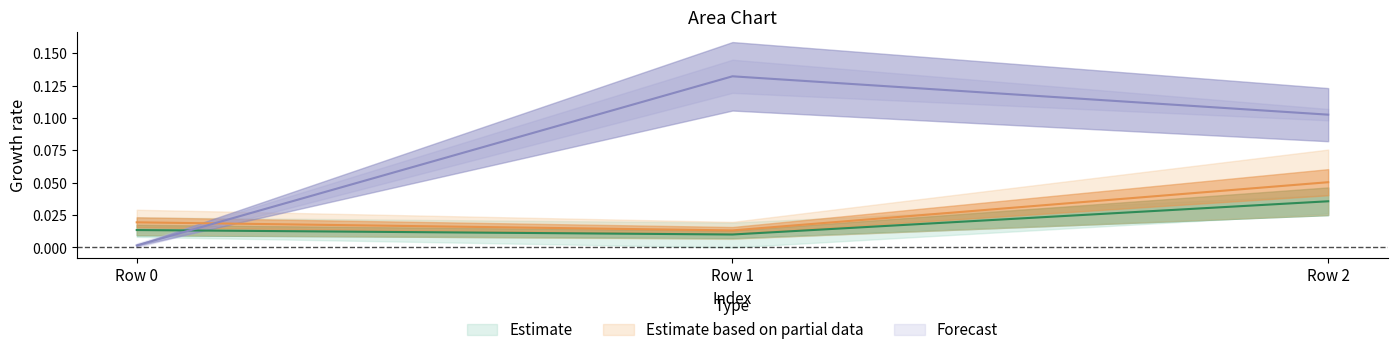

Reading left to right, list all the values displayed in this chart.

col_1: 0.0	0.0	0.0
col_6: 0.0	0.0	0.1
col_7: 0.0	0.1	0.1